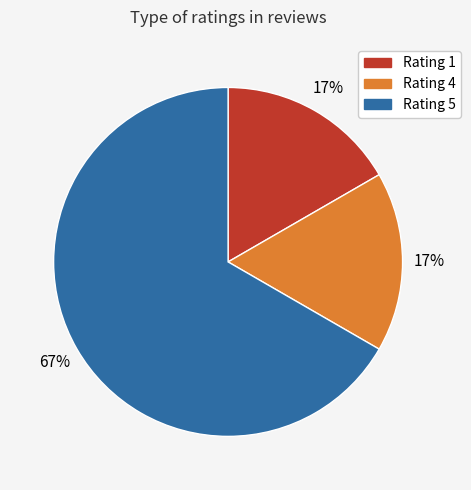

How many slices are in this pie chart?

3